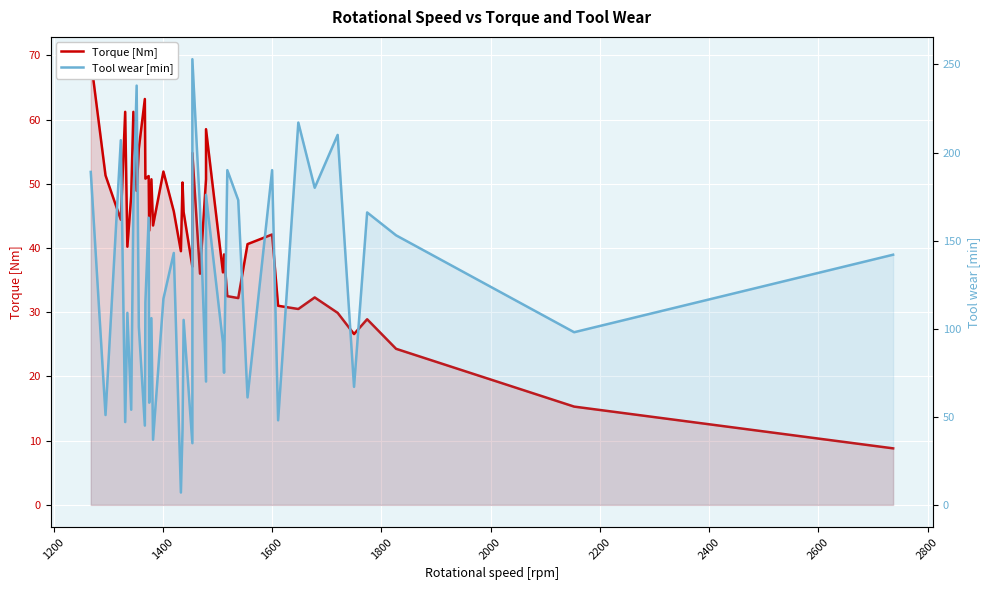

Rank the series by their maximum value, from lowest to highest.

Torque [Nm], Tool wear [min]